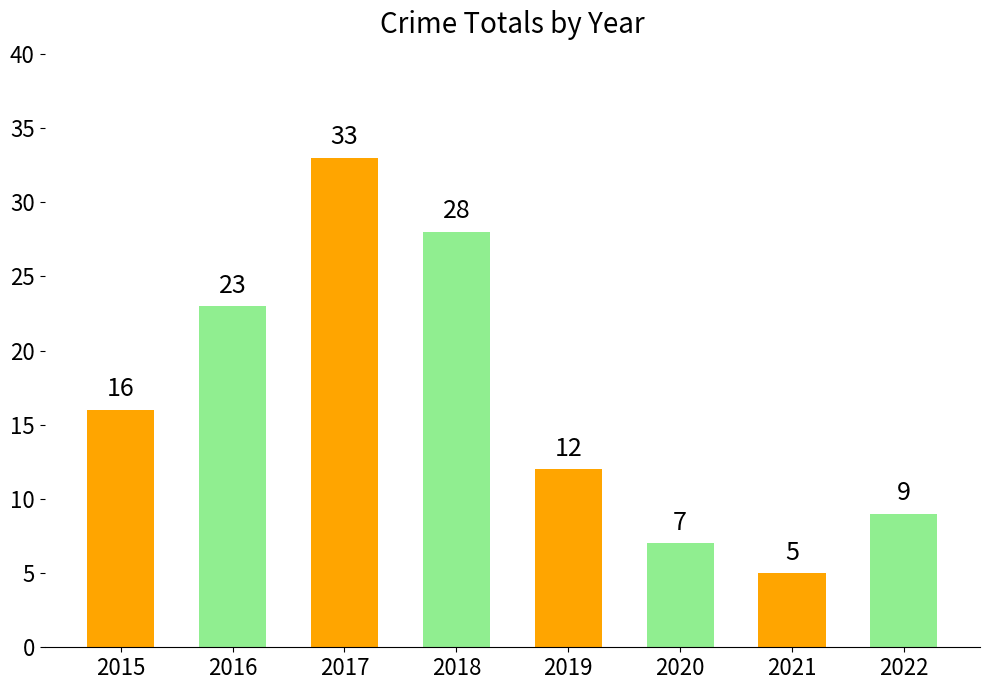

What is the change in value from 2017 to 2019?

-21